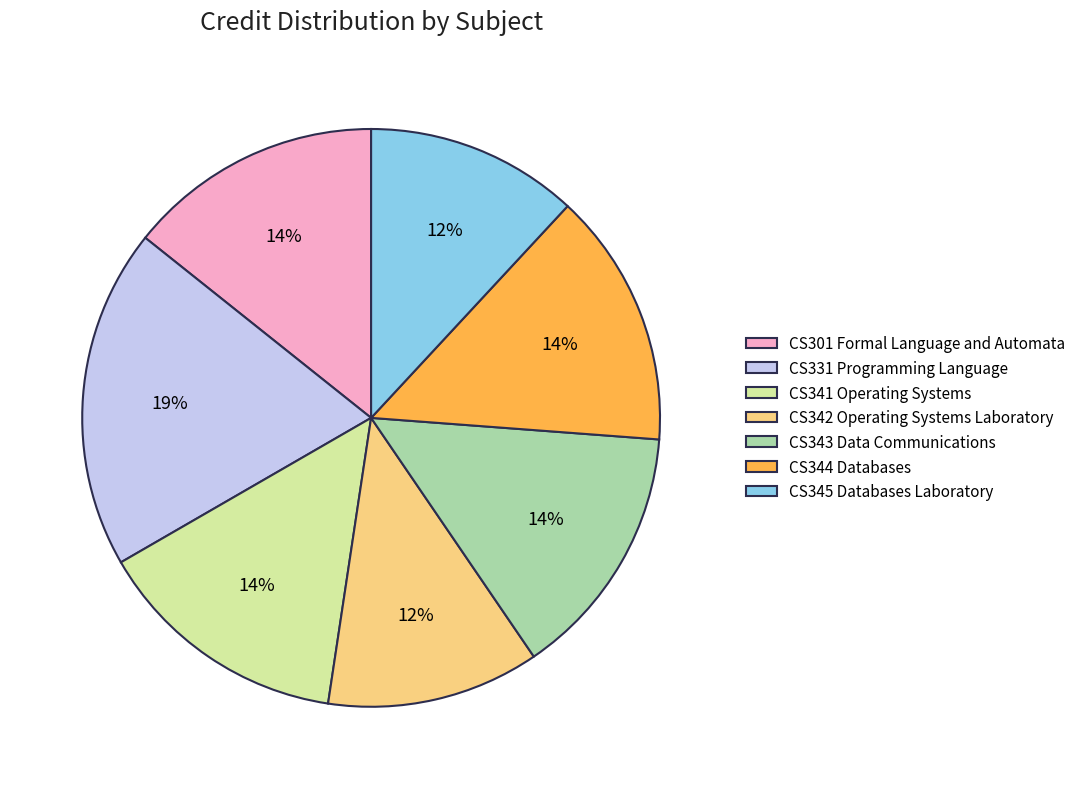

The CS345 Databases Laboratory slice represents 1% of the pie. True or false?

False